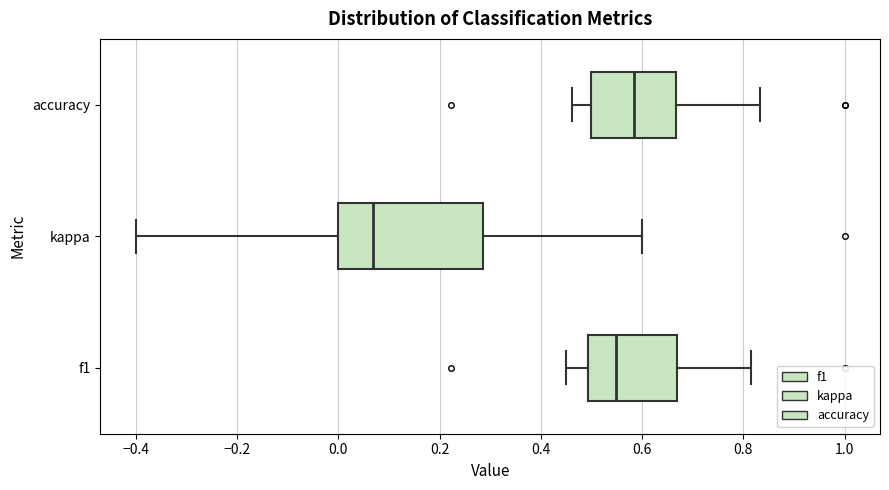

Reading bottom to top, transcribe this box plot: for each box, give where its median line is, the range the box spans, and where its two whiskers end, as read against the x-axis. The values are not printed on the chart, so give them approximately, as read against the axis.

f1: median 0.54, box 0.50 to 0.66, whiskers 0.46 to 0.82
kappa: median 0.06, box 0.00 to 0.28, whiskers -0.40 to 0.60
accuracy: median 0.58, box 0.50 to 0.66, whiskers 0.46 to 0.84